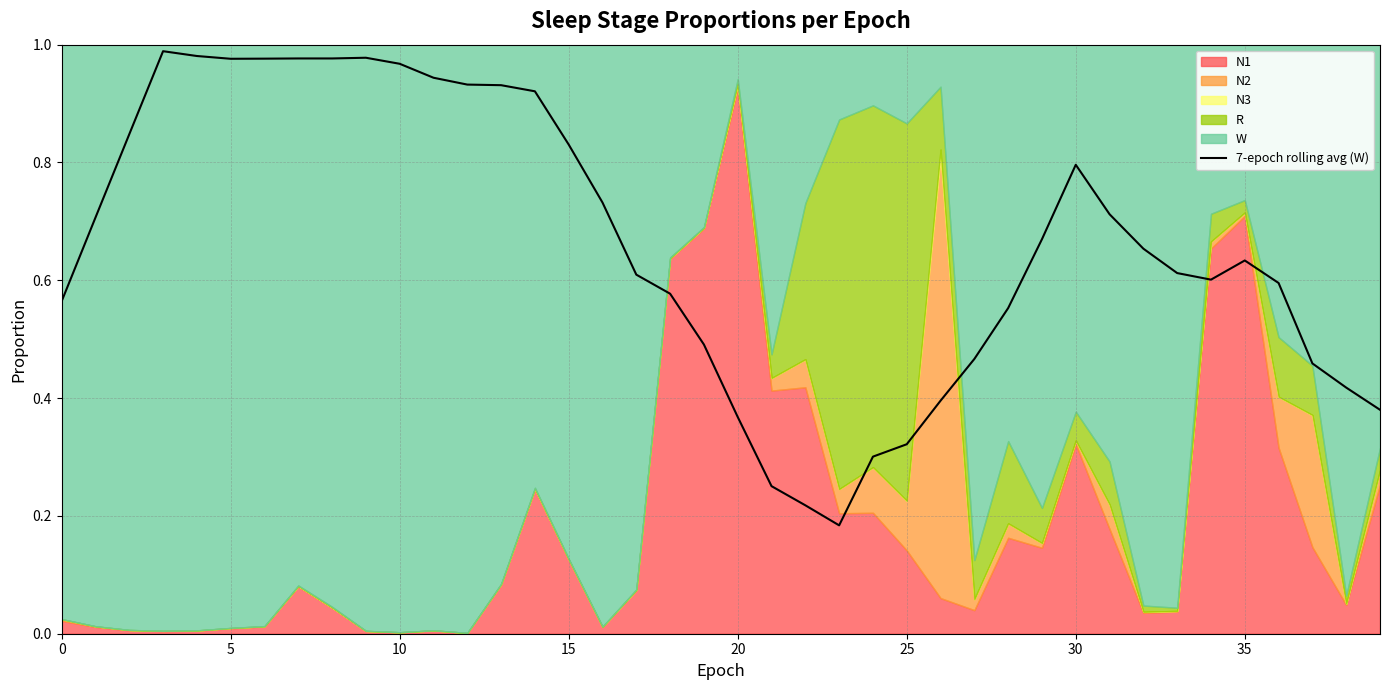

What is the sum of the values at 24 and 37?

0.8